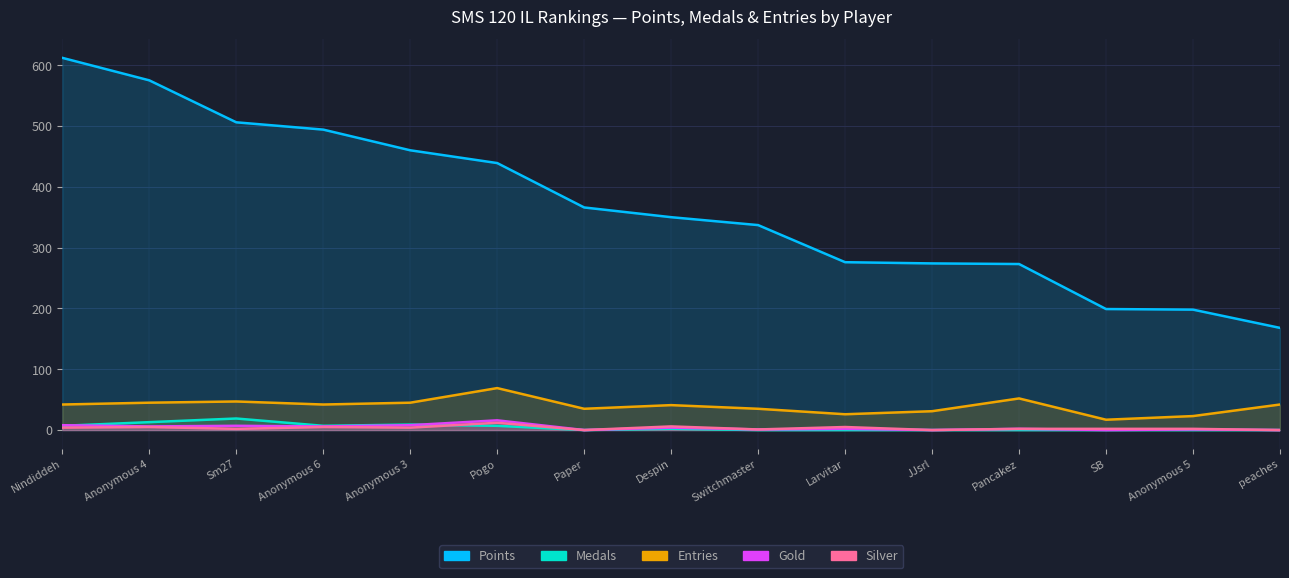

True or false: Points and Entries intersect in this chart.

False